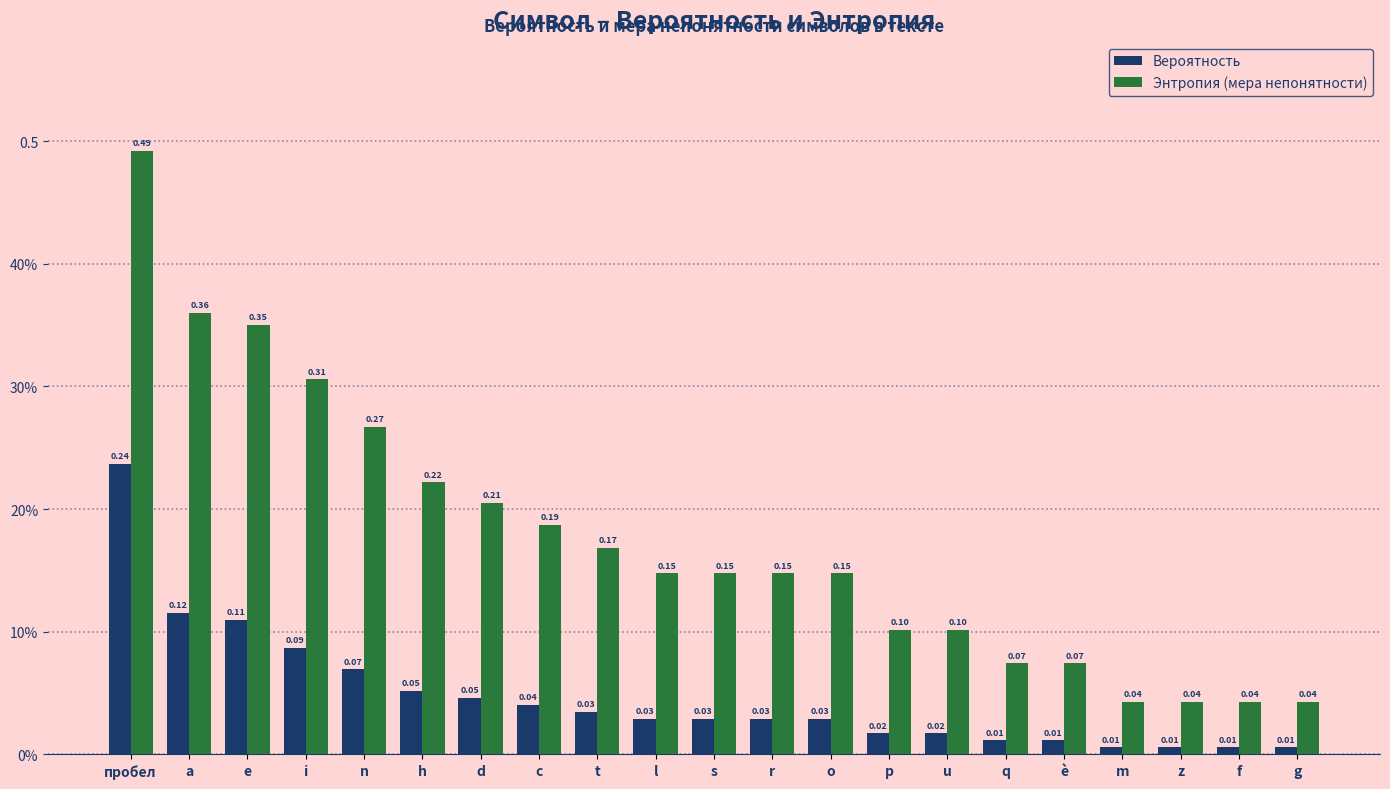

Is it true that Энтропия (мера непонятности) equals 0.2 at d?

True